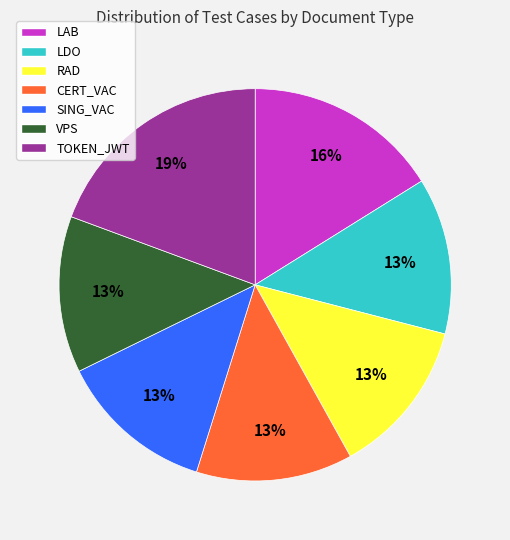

To the nearest percent, what percentage of the pie is SING_VAC?

13%